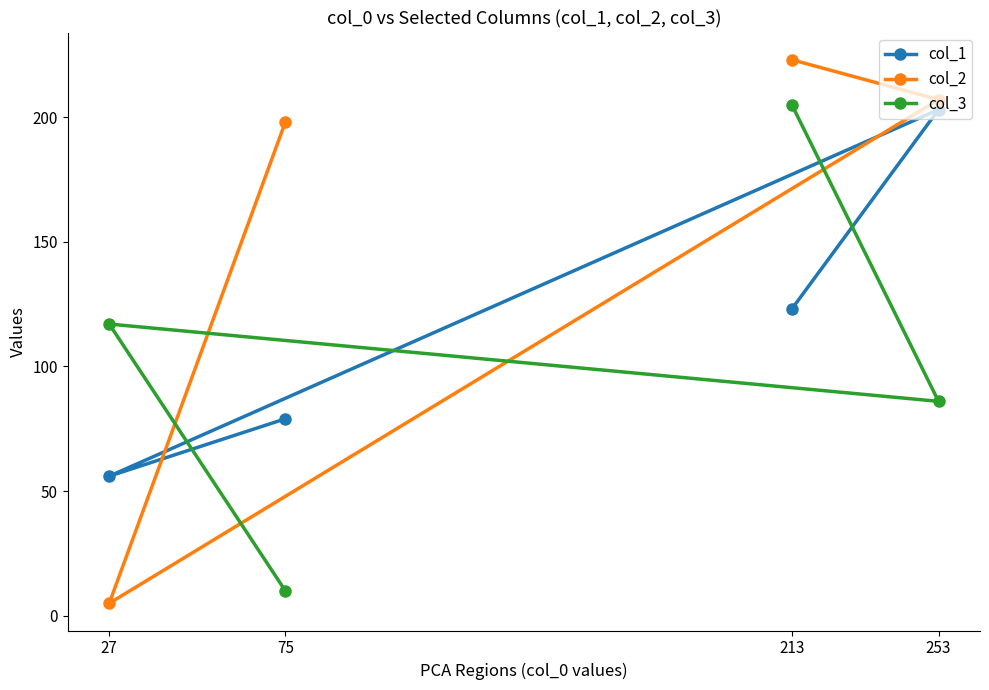

Reading right to left, transcribe all the data shown in this chart.

col_1: 253=203	213=123	75=79	27=56
col_2: 253=207	213=223	75=198	27=5
col_3: 253=86	213=205	75=10	27=117